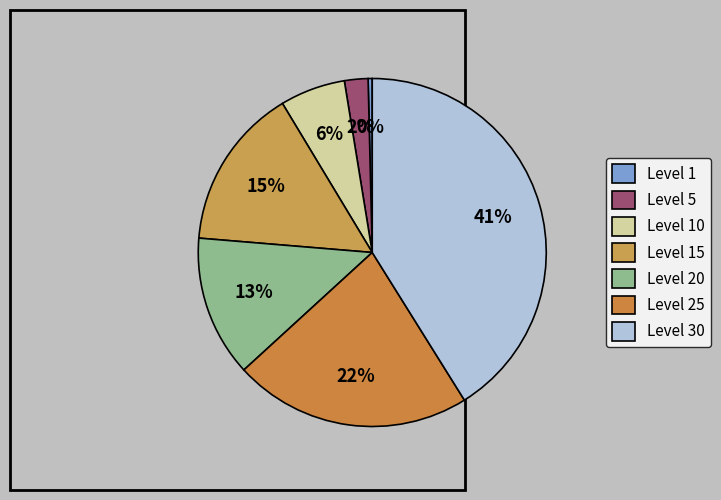

How many segments does this pie chart have?

7